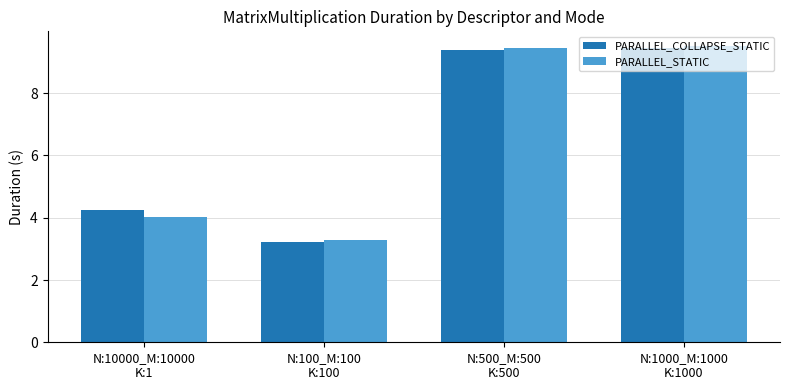

Where does the PARALLEL_COLLAPSE_STATIC series first go above 9?

N:500_M:500
K:500